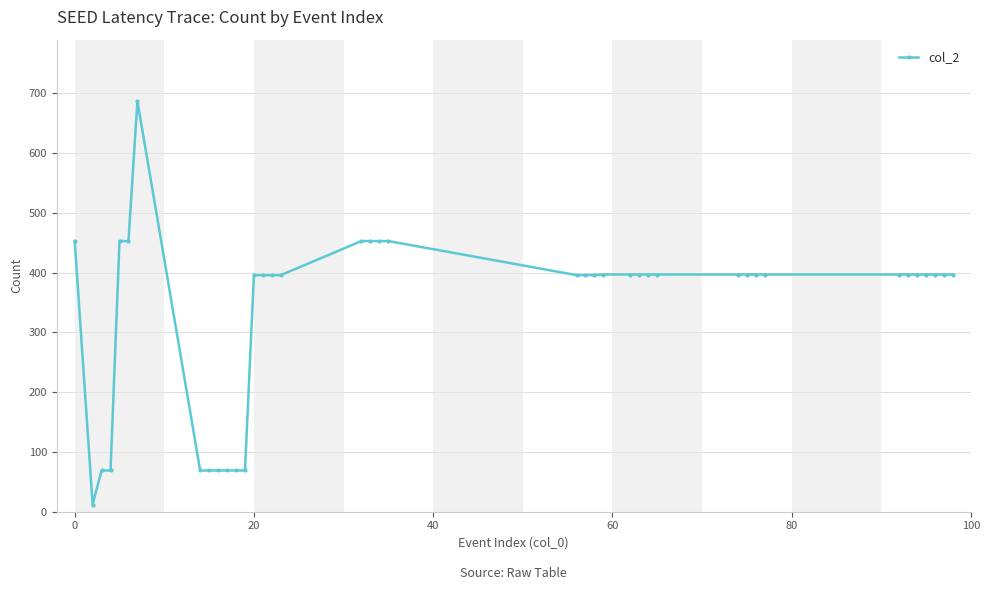

True or false: the data has more than 0 interior local peaks.

True